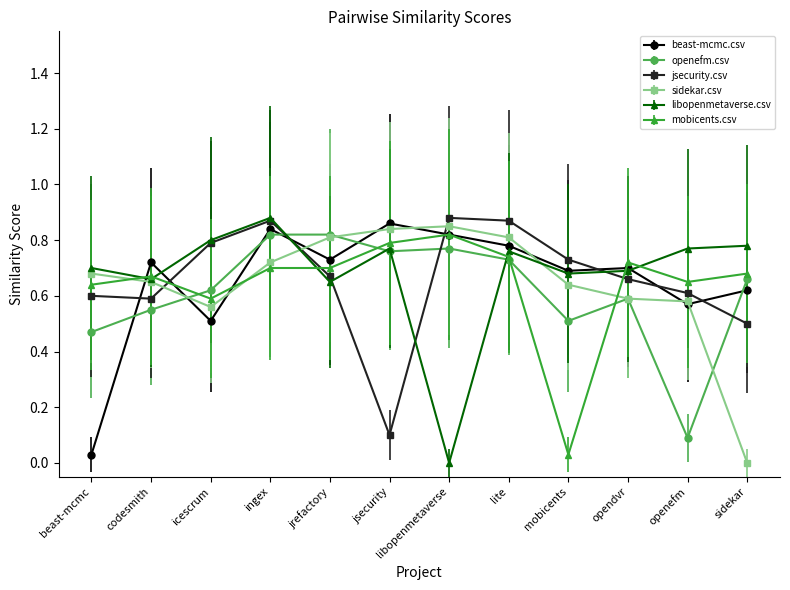

The value of jsecurity.csv at codesmith is 0.3. True or false?

False